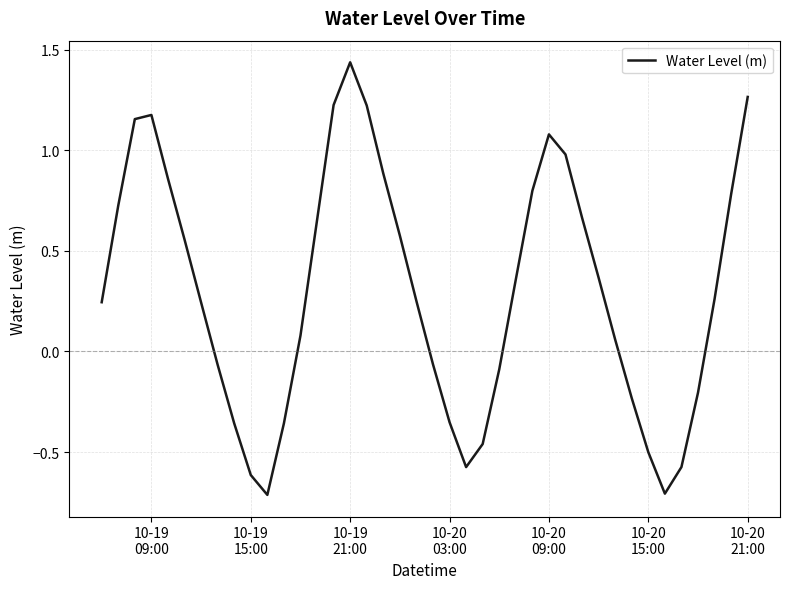

Reading left to right, transcribe all the data shown in this chart.

0.2	0.7	1.2	1.2	0.9	0.6	0.2	-0.1	-0.4	-0.6	-0.7	-0.4	0.1	0.7	1.2	1.4	1.2	0.9	0.6	0.3	-0.1	-0.4	-0.6	-0.5	-0.1	0.4	0.8	1.1	1.0	0.7	0.4	0.1	-0.2	-0.5	-0.7	-0.6	-0.2	0.3	0.8	1.3